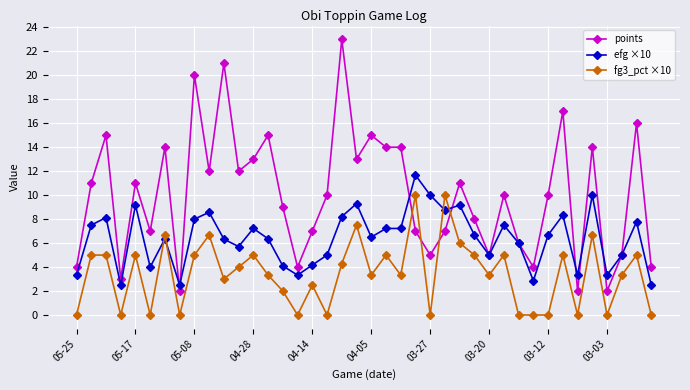

What is the lowest value of the points series?

2.0